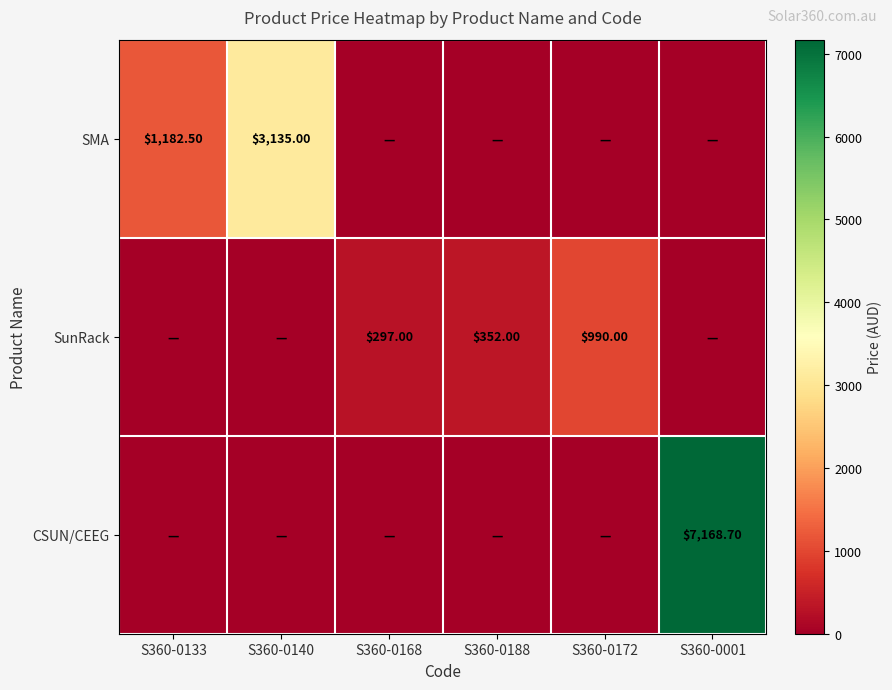

Which has a higher value, S360-0133 or S360-0001?

S360-0133